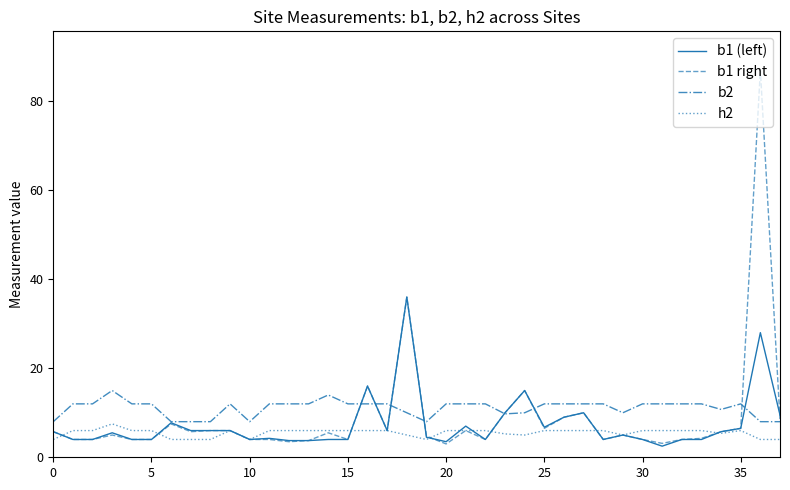

Which series has the largest range (max minus min)?

b1 right